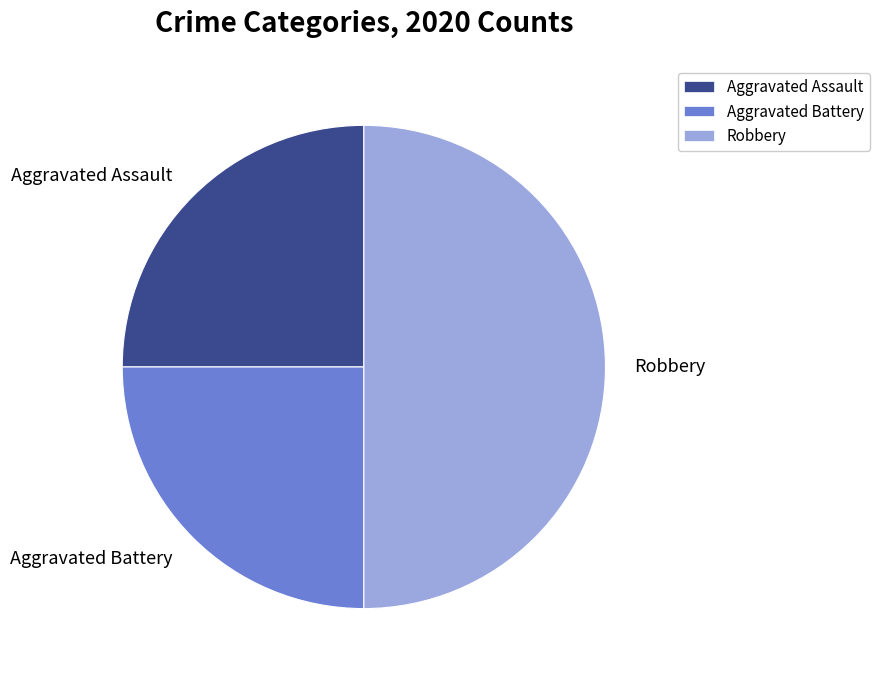

Is Aggravated Assault the majority of the pie?

No